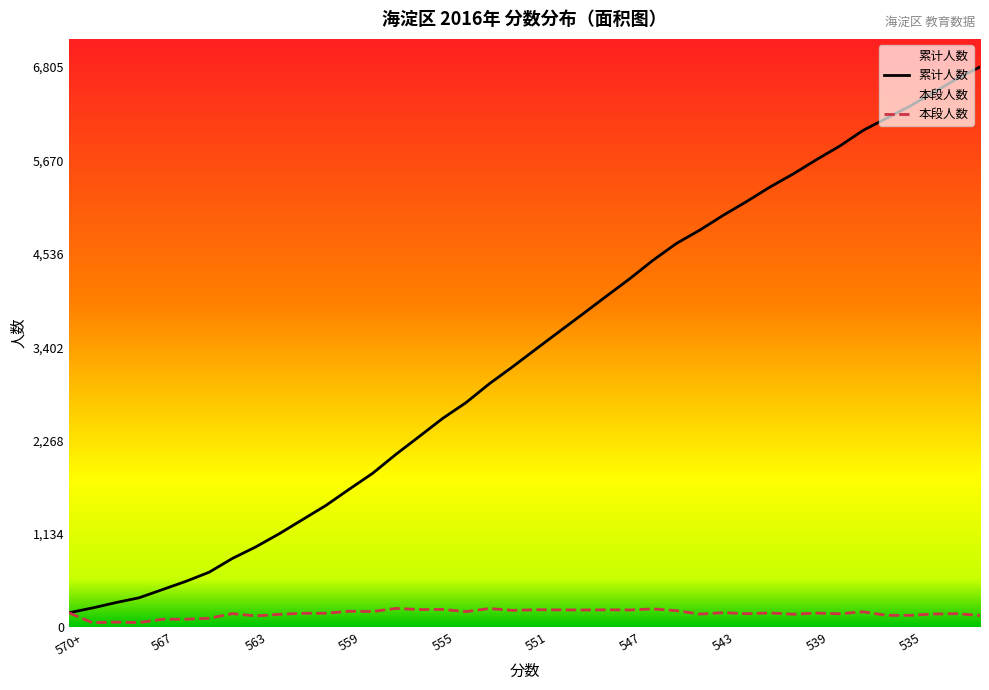

How many values in the 本段人数 series are below 174?

20